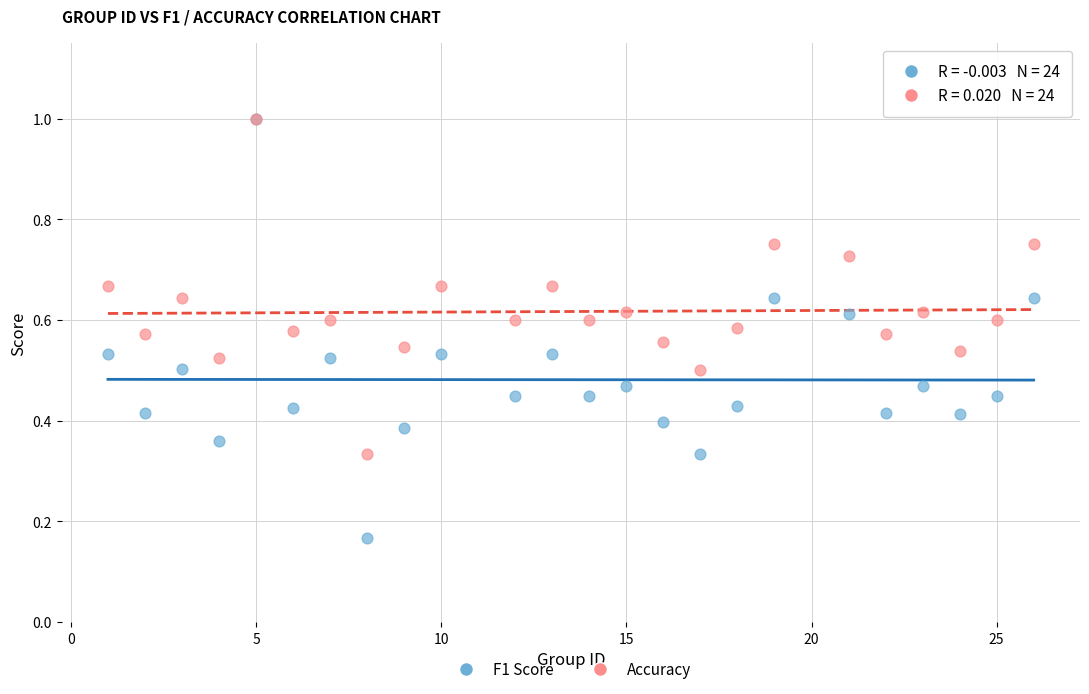

What are all the series names shown in the legend?

F1 Score, Accuracy